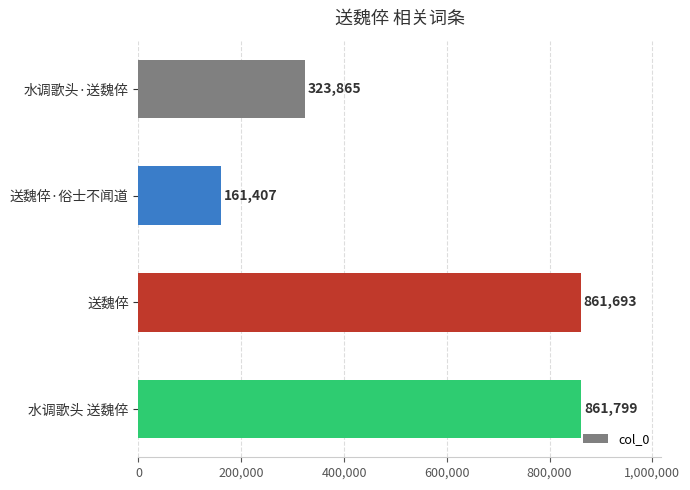

What is the sum of all values?

2208764